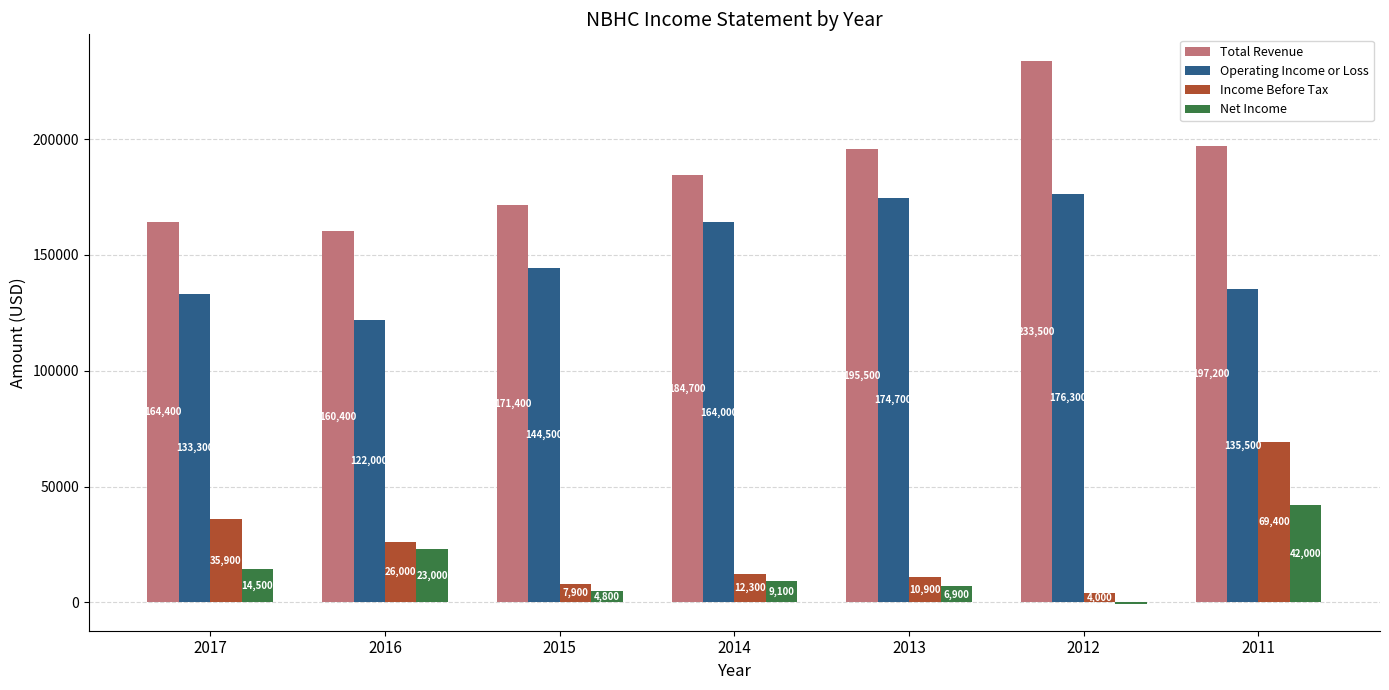

Is the value of Net Income at 2013 greater than the value of Total Revenue at 2014?

No